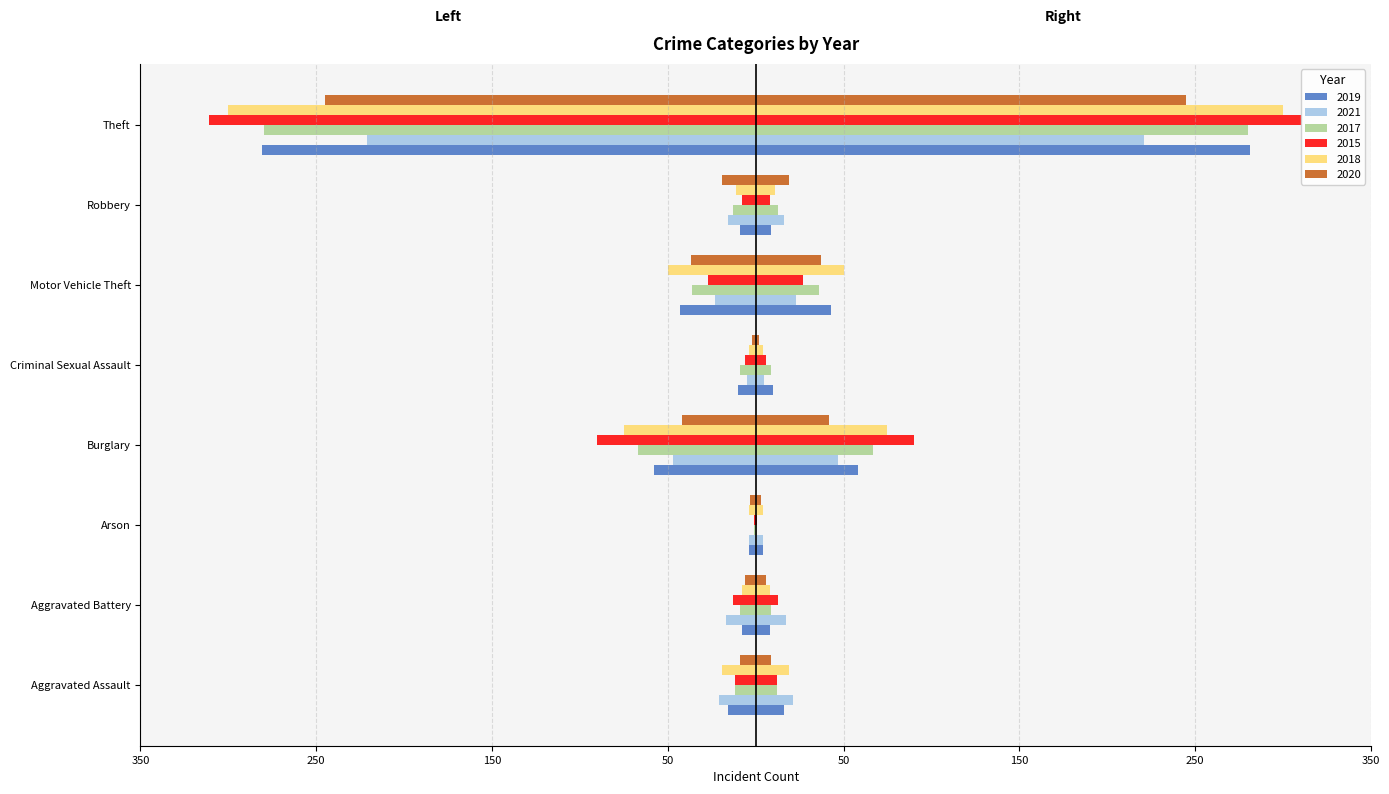

Which has a higher value, Arson or Robbery?

Arson